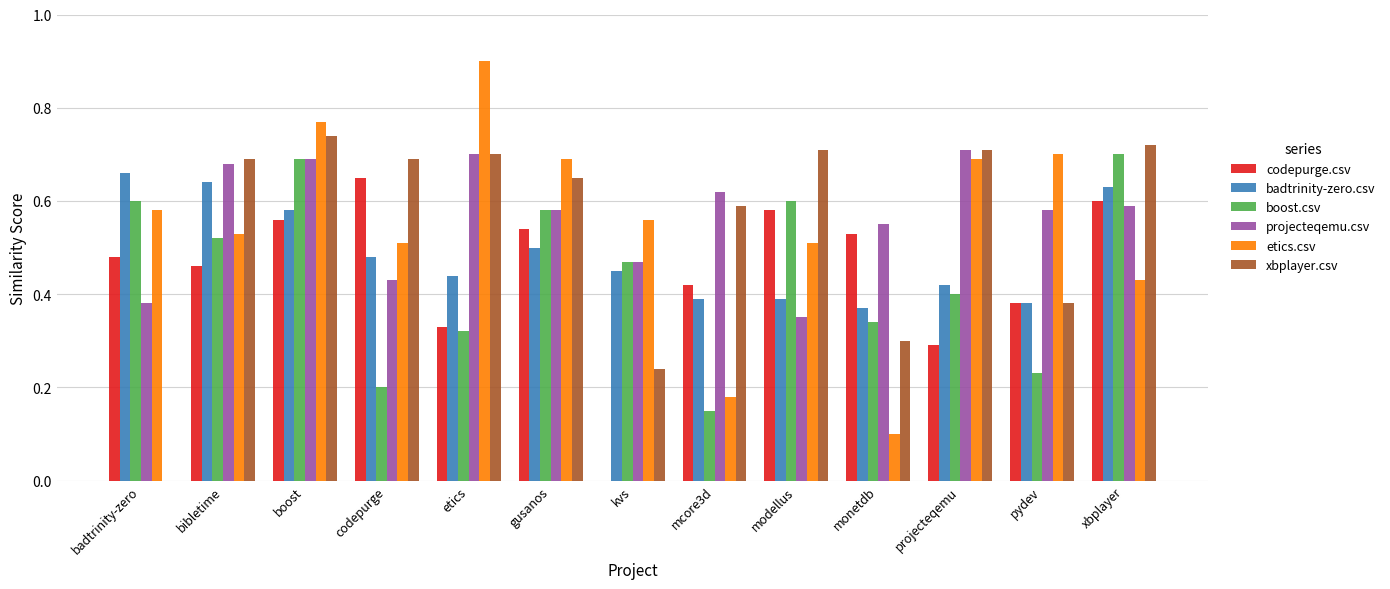

What are all the series names shown in the legend?

codepurge.csv, badtrinity-zero.csv, boost.csv, projecteqemu.csv, etics.csv, xbplayer.csv